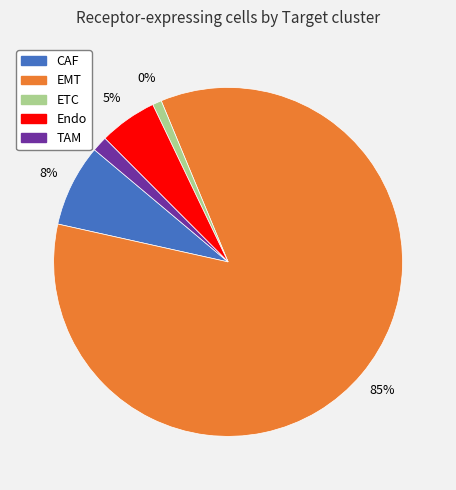

How many slices are in this pie chart?

5